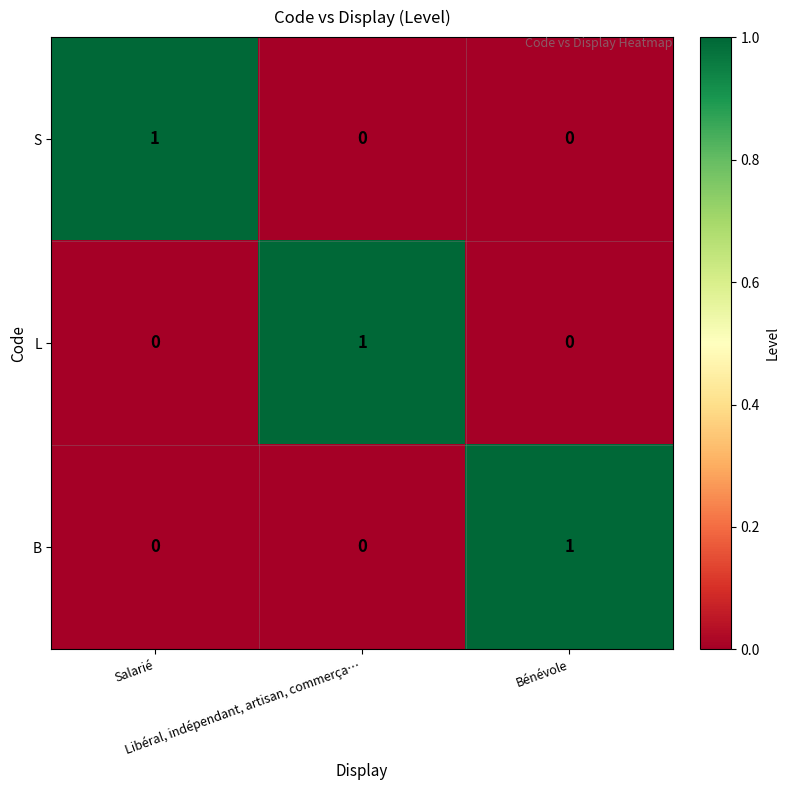

At how many categories does at least one series exceed 0?

3